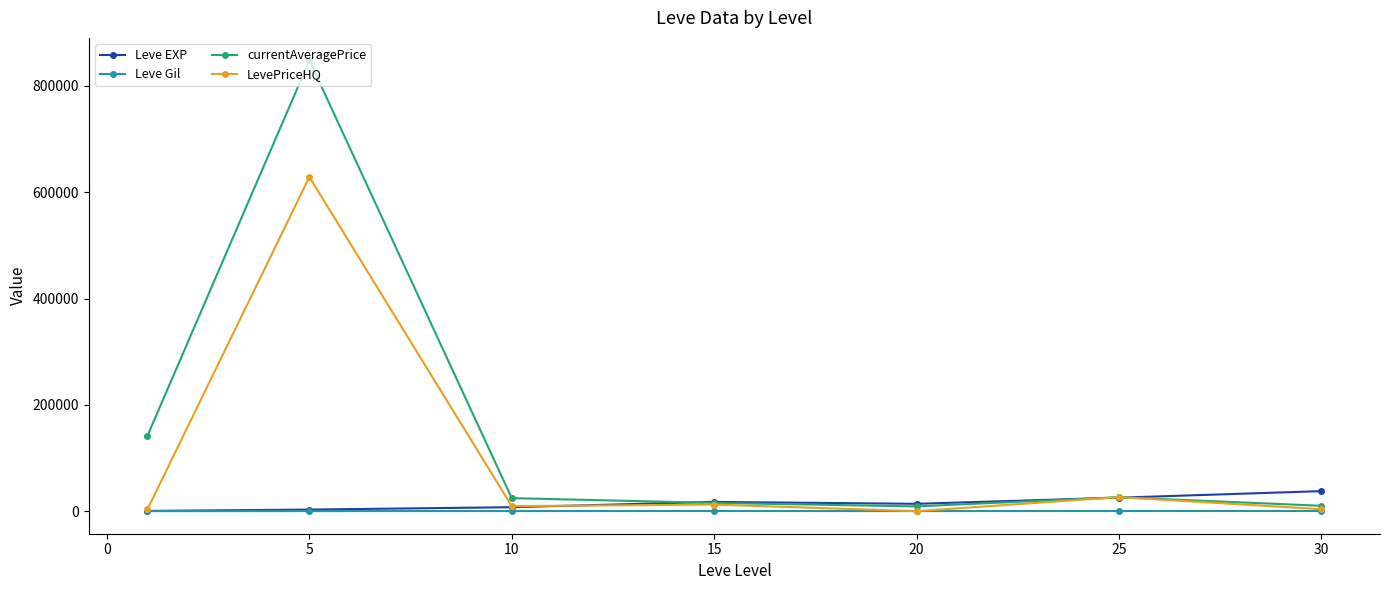

What are all the series names shown in the legend?

Leve EXP, Leve Gil, currentAveragePrice, LevePriceHQ